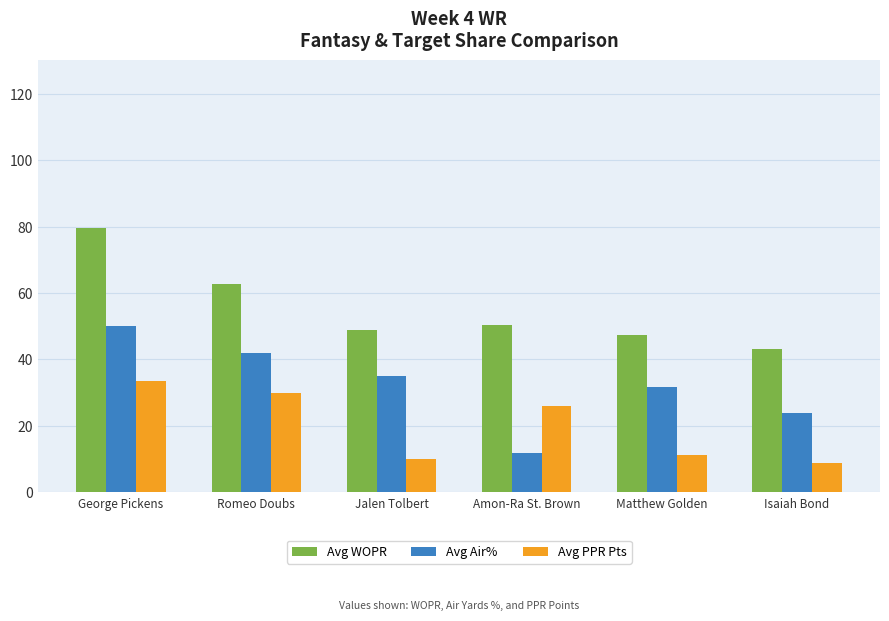

Reading right to left, list all the values displayed in this chart.

Avg WOPR: Isaiah Bond=43.3	Matthew Golden=47.3	Amon-Ra St. Brown=50.2	Jalen Tolbert=48.9	Romeo Doubs=62.6	George Pickens=79.6
Avg Air%: Isaiah Bond=24.0	Matthew Golden=31.8	Amon-Ra St. Brown=11.8	Jalen Tolbert=35.1	Romeo Doubs=41.8	George Pickens=50.0
Avg PPR Pts: Isaiah Bond=8.8	Matthew Golden=11.3	Amon-Ra St. Brown=26.0	Jalen Tolbert=10.1	Romeo Doubs=29.8	George Pickens=33.4